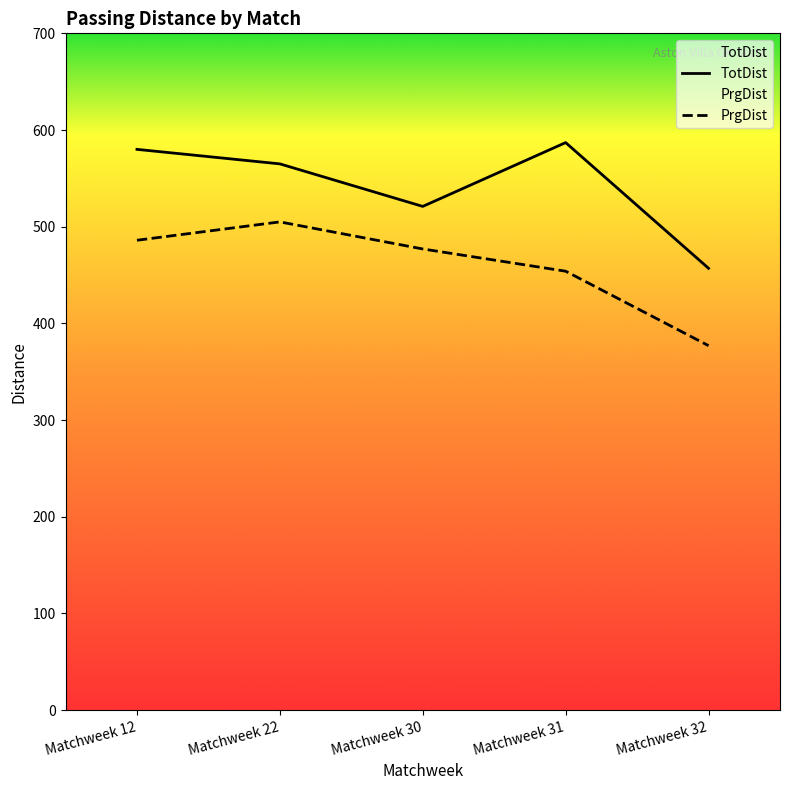

At which category does TotDist reach its first local valley?

Matchweek 30